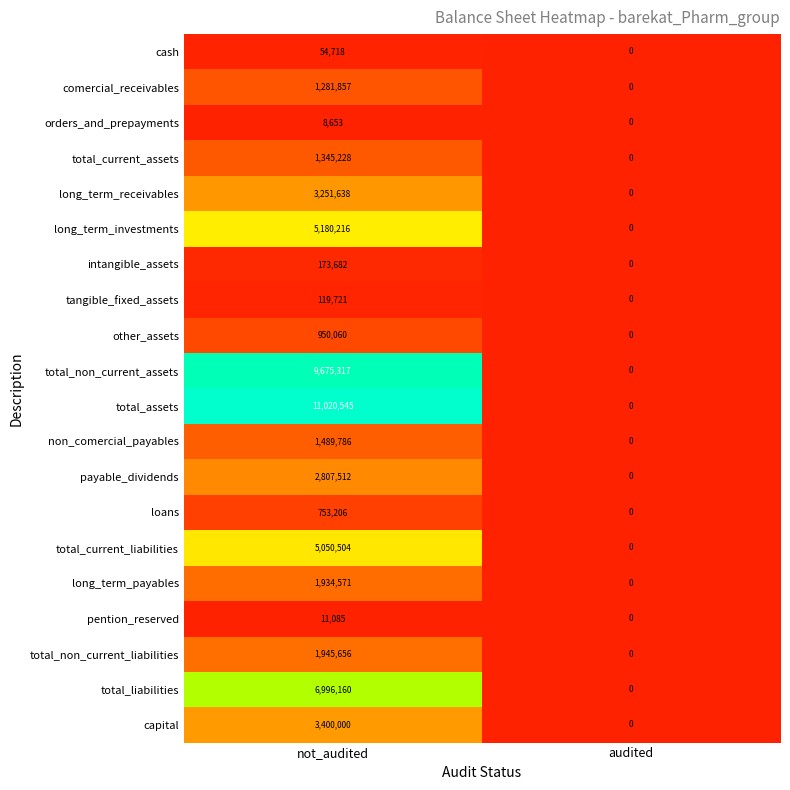

What is the difference between the total_assets values at not_audited and audited?

11020545